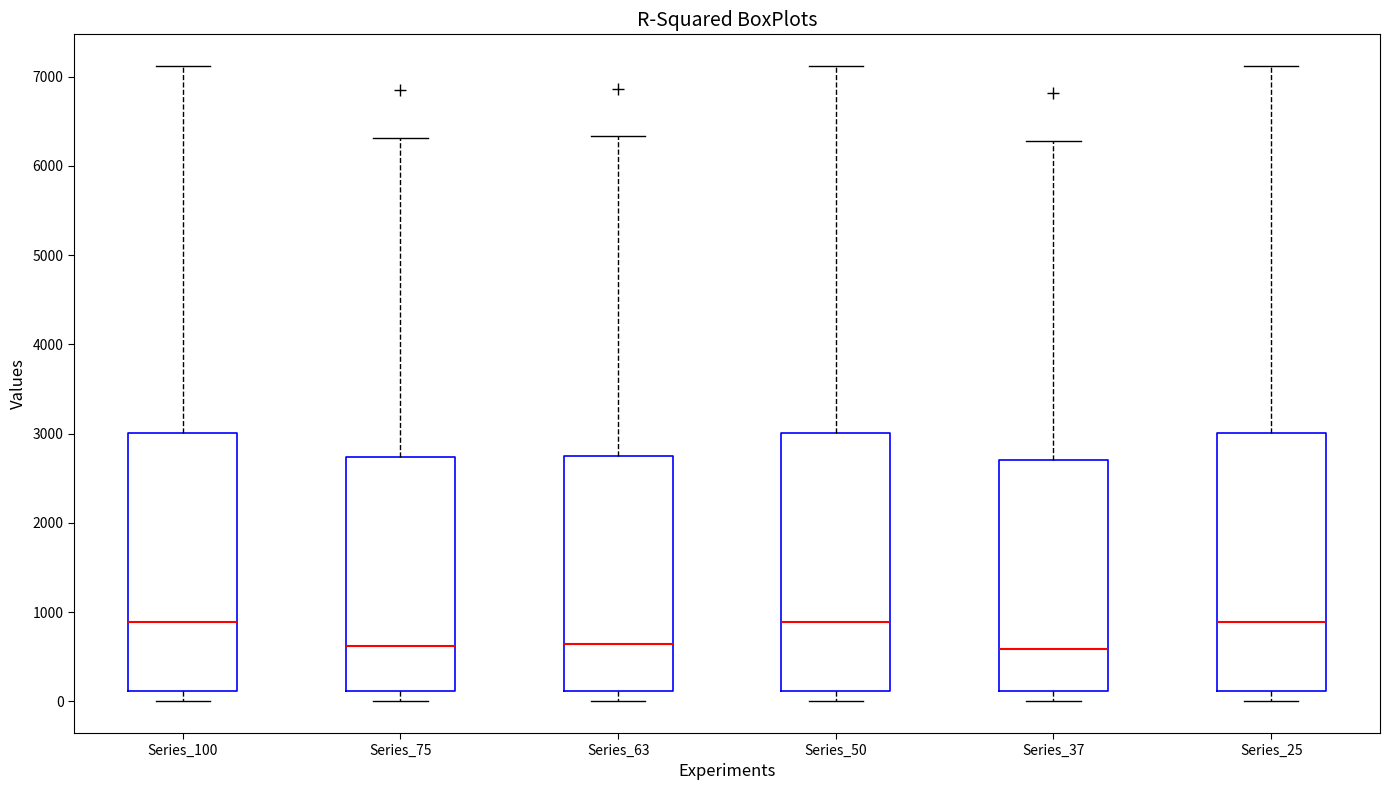

Reading left to right, read every box against the y-axis: the position of its median line, the range the box covers, and the ends of its whiskers. The values are not printed on the chart, so give them approximately, as read against the axis.

Series_100: median 900, box 100 to 3000, whiskers 0 to 7100
Series_75: median 600, box 100 to 2700, whiskers 0 to 6300
Series_63: median 600, box 100 to 2800, whiskers 0 to 6300
Series_50: median 900, box 100 to 3000, whiskers 0 to 7100
Series_37: median 600, box 100 to 2700, whiskers 0 to 6300
Series_25: median 900, box 100 to 3000, whiskers 0 to 7100